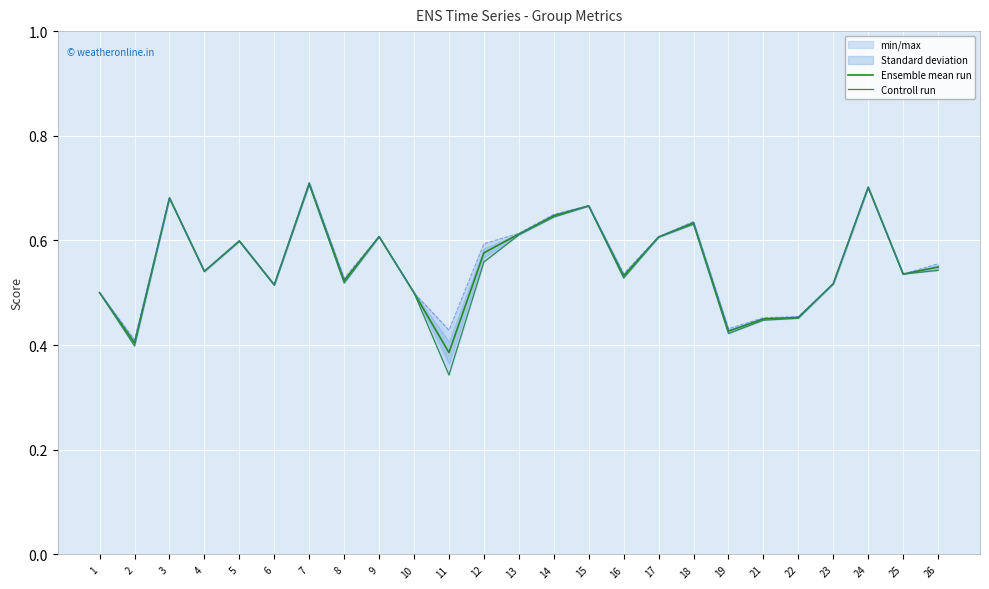

At 12, list the series in order from smallest to largest.

Controll run, Ensemble mean run